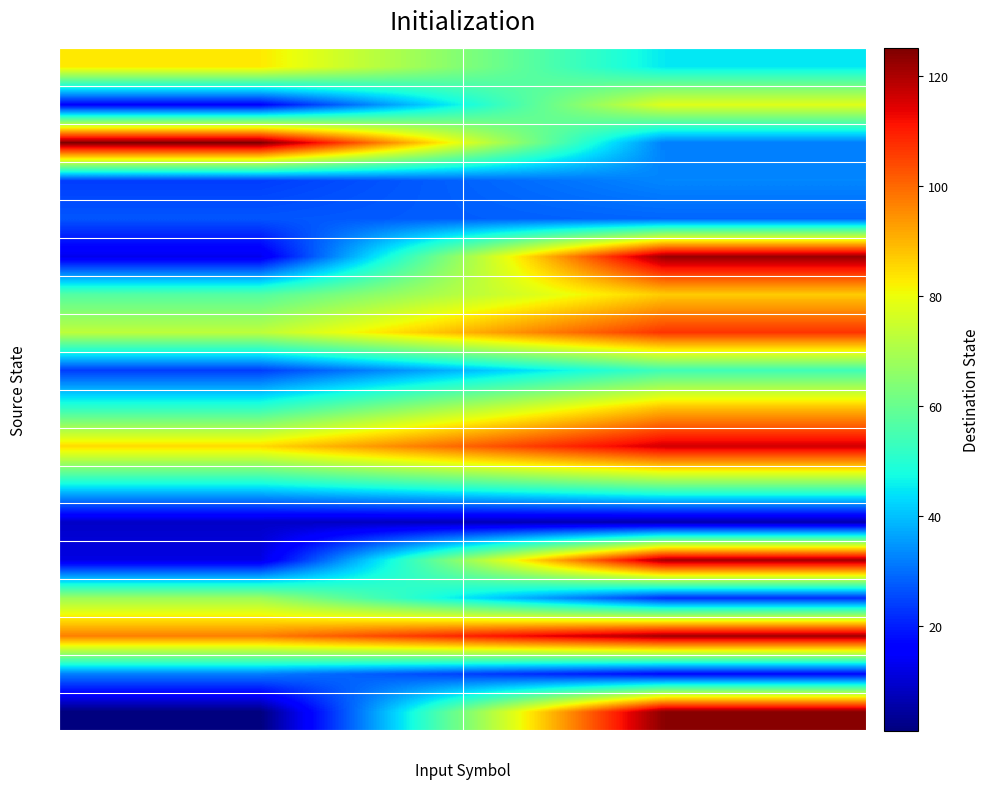

Reading left to right, transcribe all the data shown in this chart.

0: a=83	b=45
1: a=16	b=78
2: a=125	b=32
3: a=24	b=33
4: a=27	b=29
5: a=13	b=122
6: a=57	b=87
7: a=73	b=107
8: a=24	b=54
9: a=52	b=89
10: a=85	b=116
11: a=47	b=63
12: a=9	b=6
13: a=12	b=121
14: a=68	b=22
15: a=97	b=121
16: a=32	b=17
17: a=1	b=124